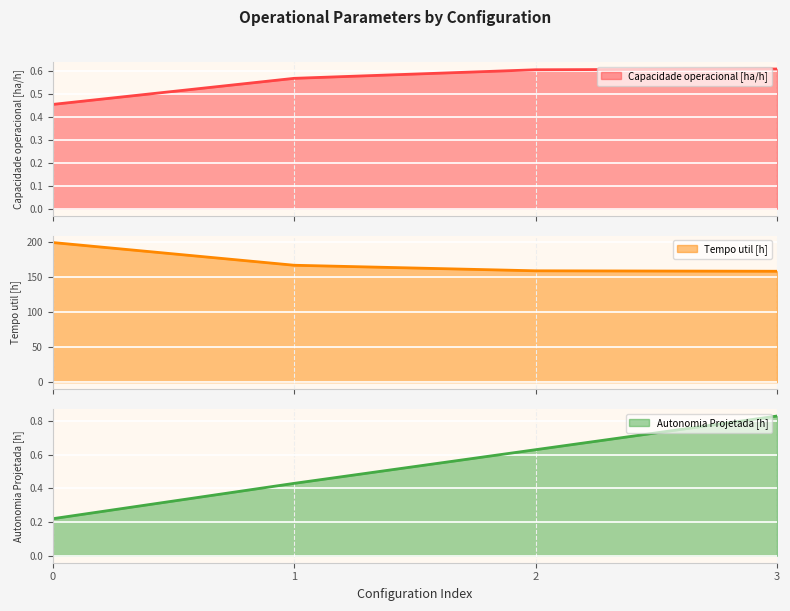

What is the highest value of the Tempo util [h] series?

198.7